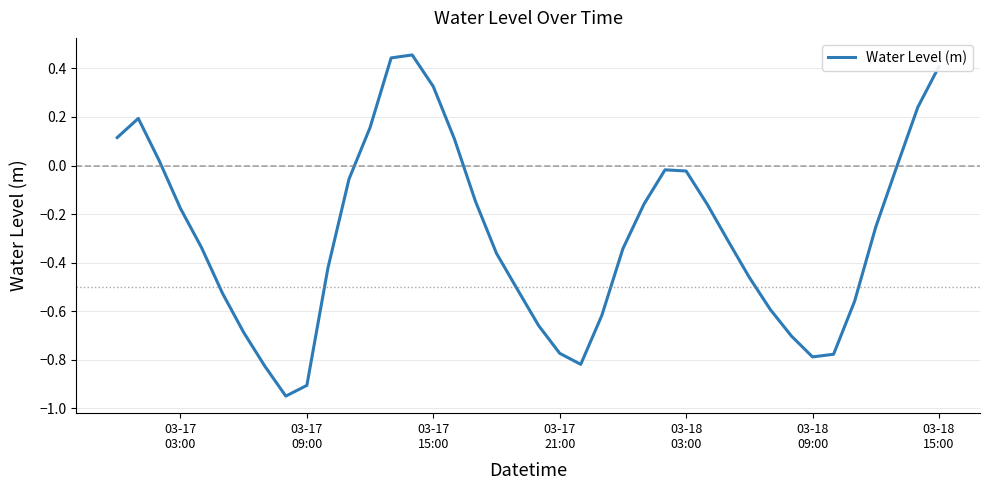

How many lines are shown in the chart?

1